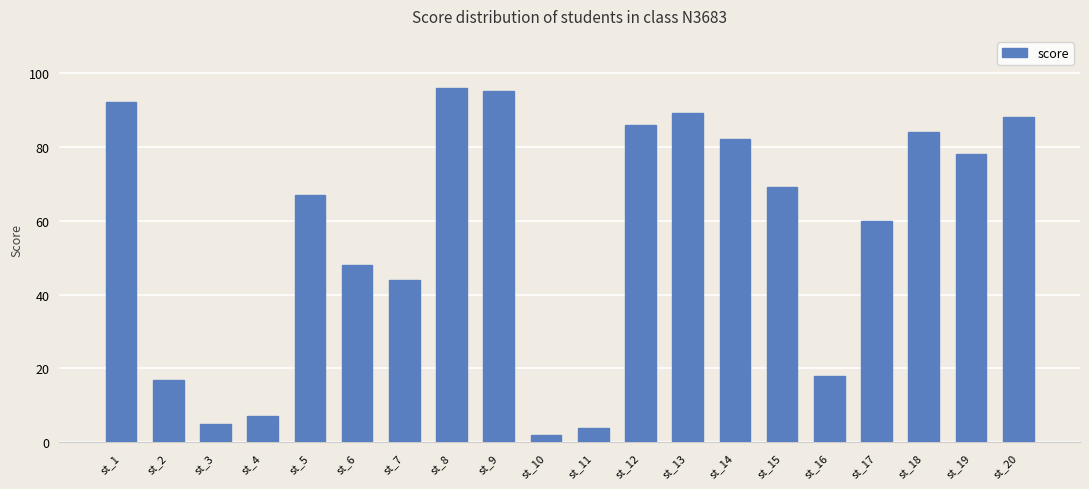

Reading right to left, list all the values displayed in this chart.

st_20=88	st_19=78	st_18=84	st_17=60	st_16=18	st_15=69	st_14=82	st_13=89	st_12=86	st_11=4	st_10=2	st_9=95	st_8=96	st_7=44	st_6=48	st_5=67	st_4=7	st_3=5	st_2=17	st_1=92